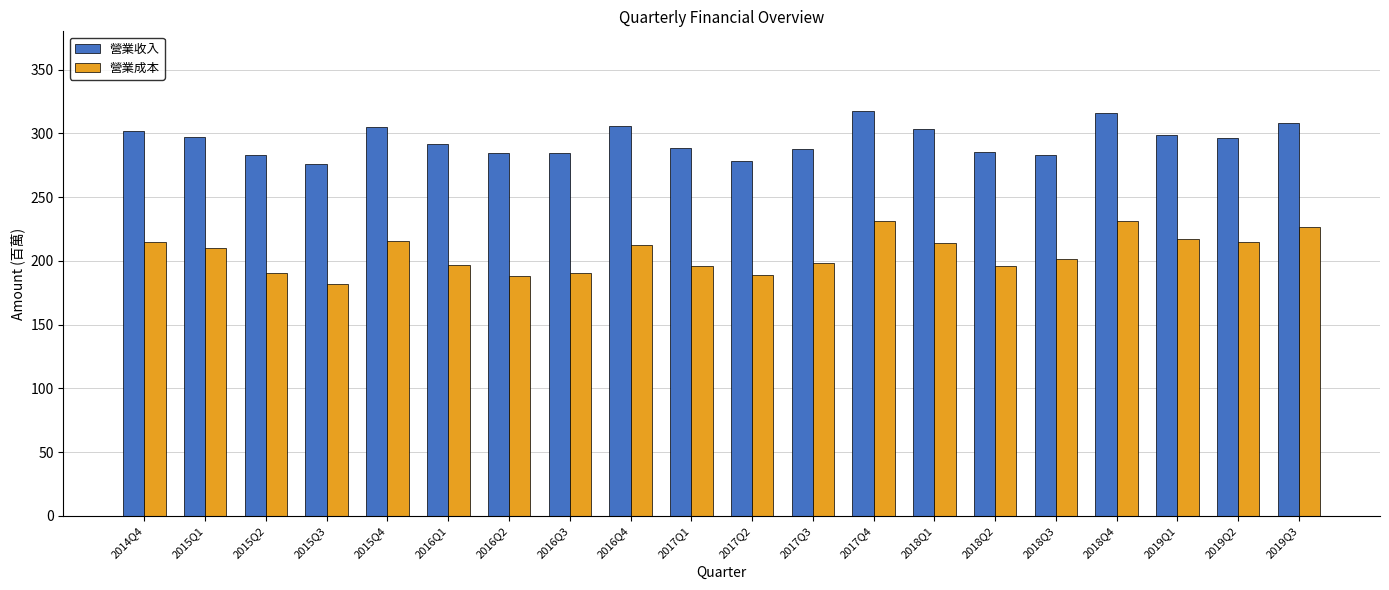

How many distinct data groups are displayed?

2